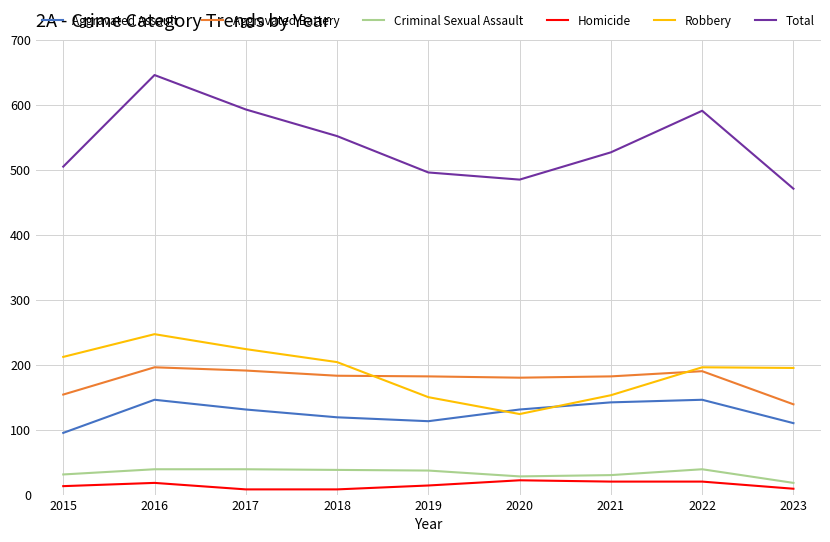

The value of Aggravated Battery at 2022 is 301. True or false?

False